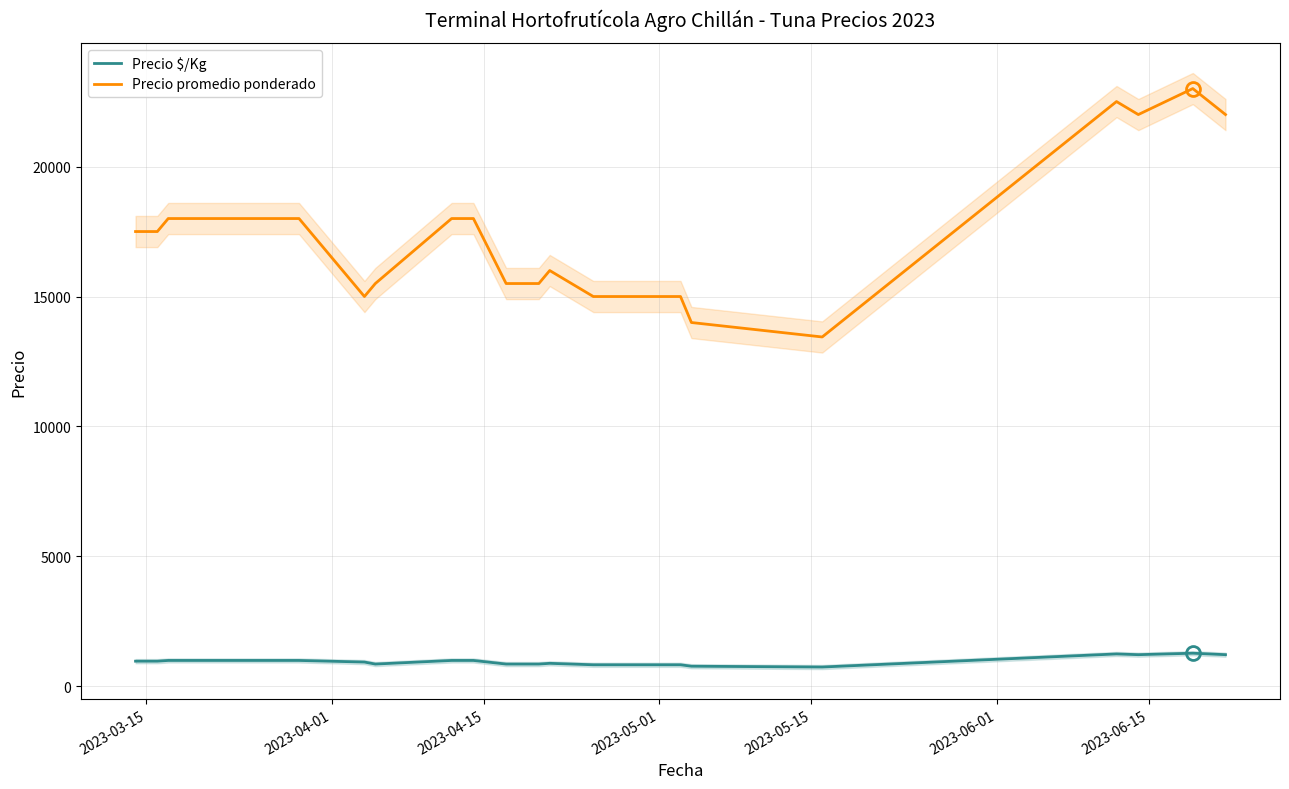

Reading left to right, what are all the values shown in this chart?

Precio $/Kg: 972	972	1000	1000	938	861	1000	1000	861	861	889	833	833	833	833	778	747	1250	1222	1278	1222
Precio promedio ponderado: 17500	17500	18000	18000	15000	15500	18000	18000	15500	15500	16000	15000	15000	15000	15000	14000	13444	22500	22000	23000	22000